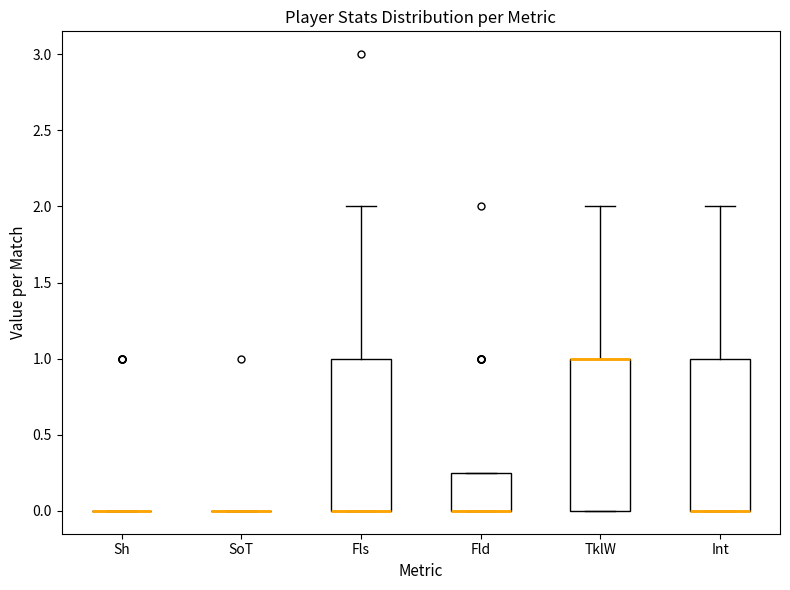

Where is the lower edge of the box for Fld on the y-axis? The values are not printed on the chart, so give them approximately, as read against the axis.

0.00